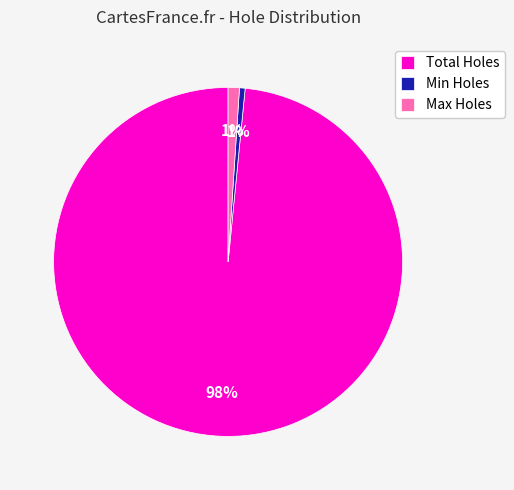

Do Min Holes and Total Holes together represent more than half of the pie?

Yes